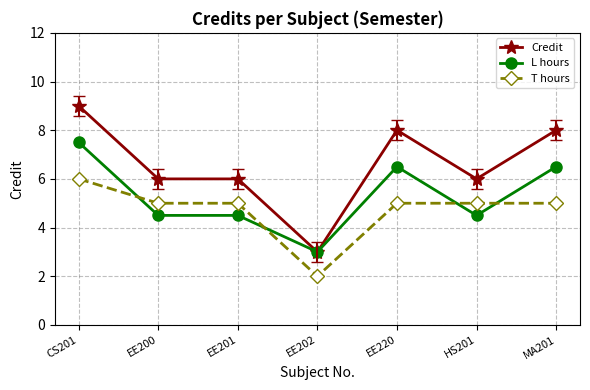

Between which two adjacent categories do T hours and L hours first intersect?

CS201 and EE200